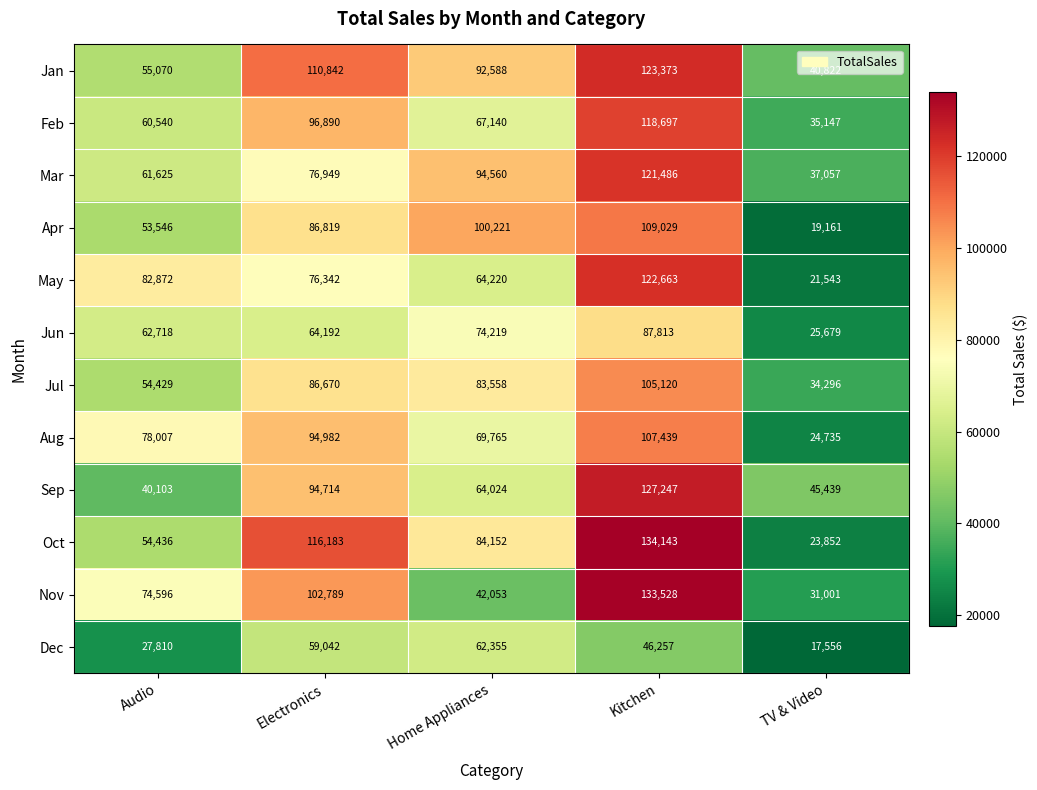

At how many categories does at least one series exceed 104454?

2